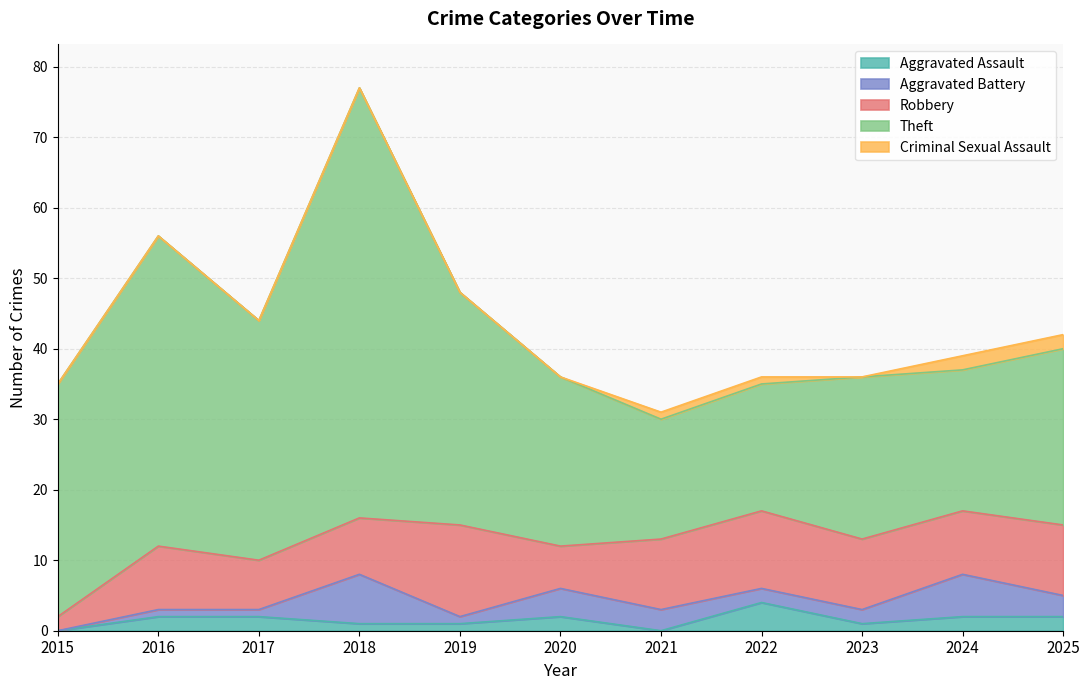

Where is the first local minimum for Criminal Sexual Assault?

2023